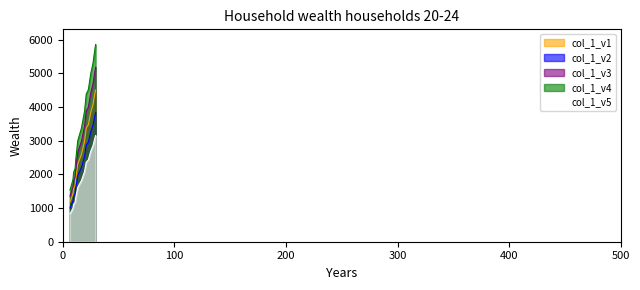

What is the sum of all values?

42791.8